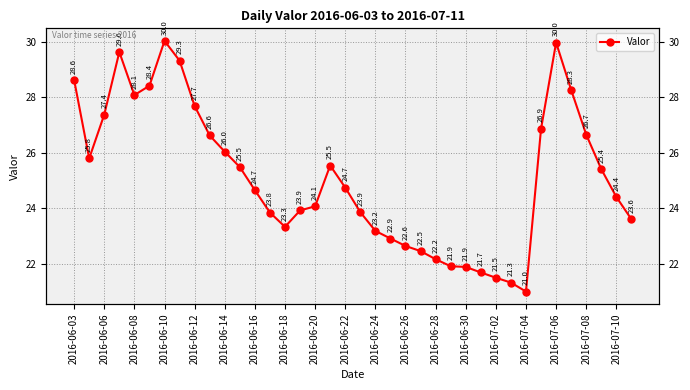

Does the chart display data point markers on the line(s)?

Yes